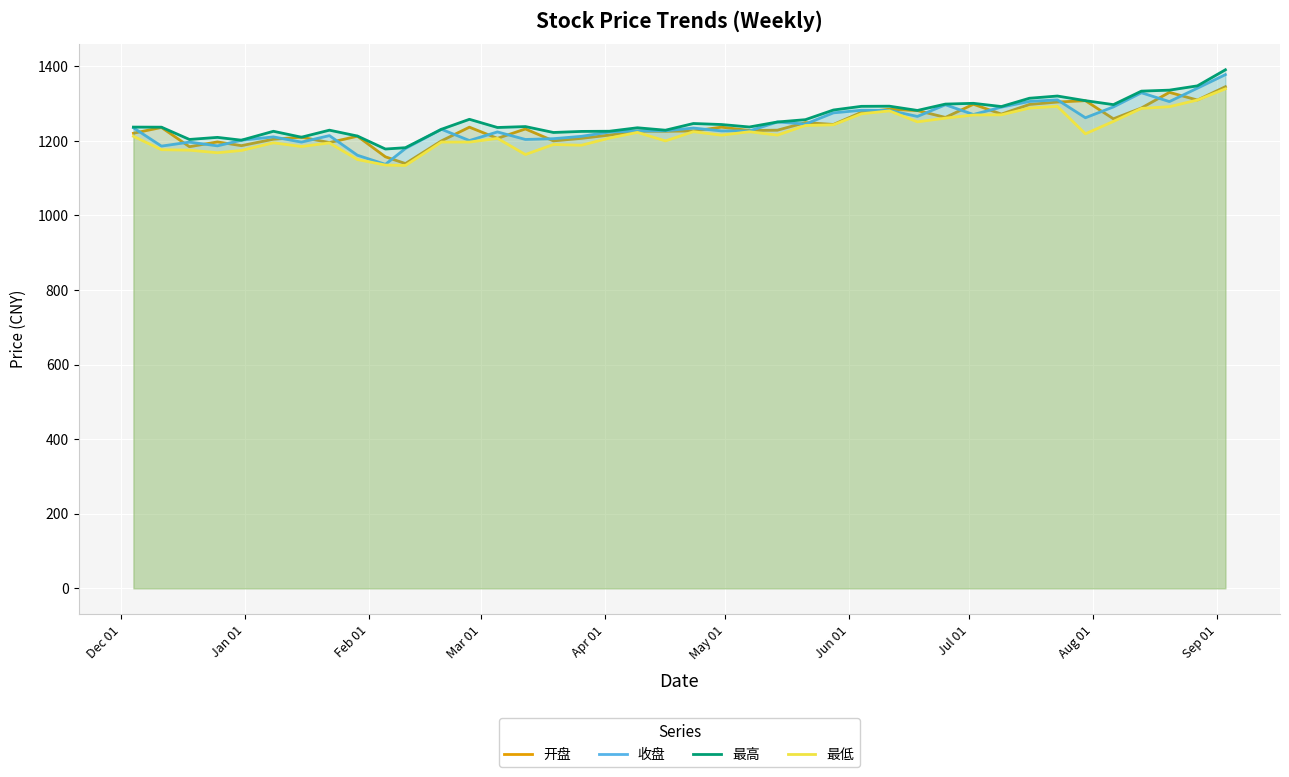

How many series are shown in this chart?

4